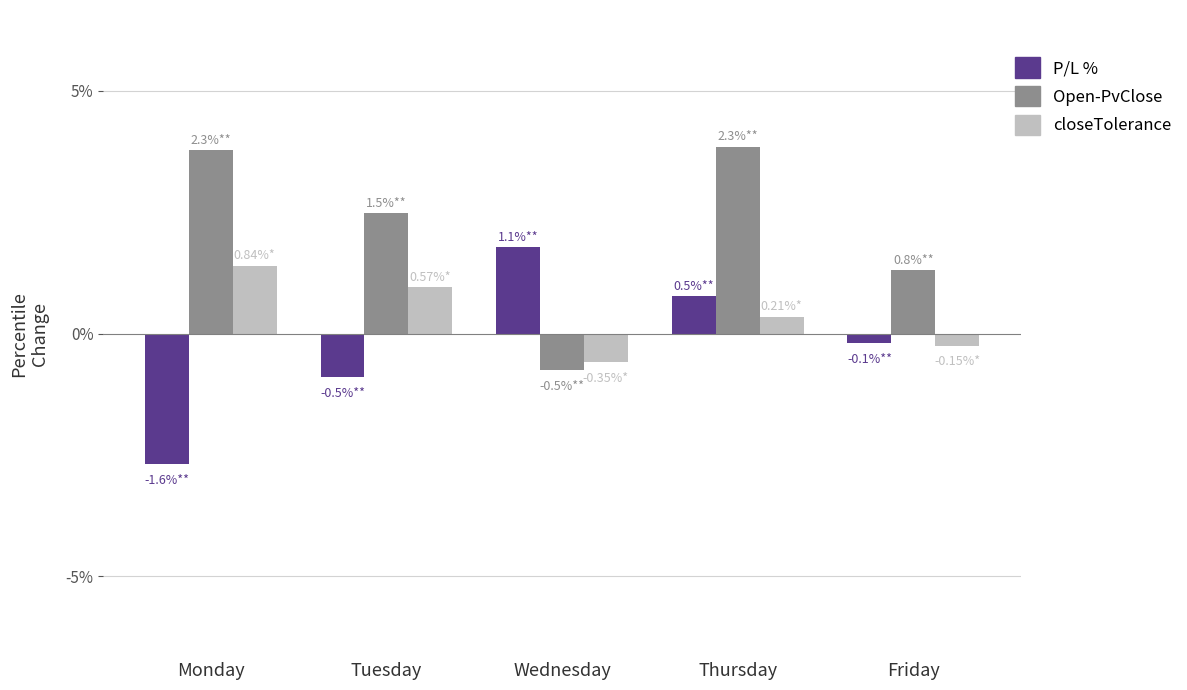

Which series has the largest range (max minus min)?

Open-PvClose